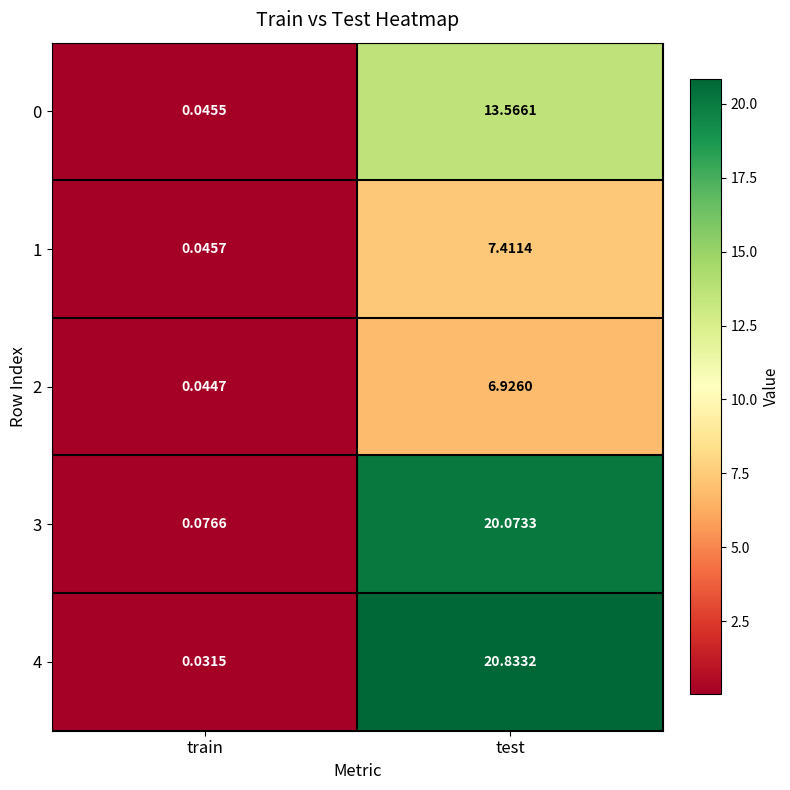

At which label does 2 reach its minimum?

train